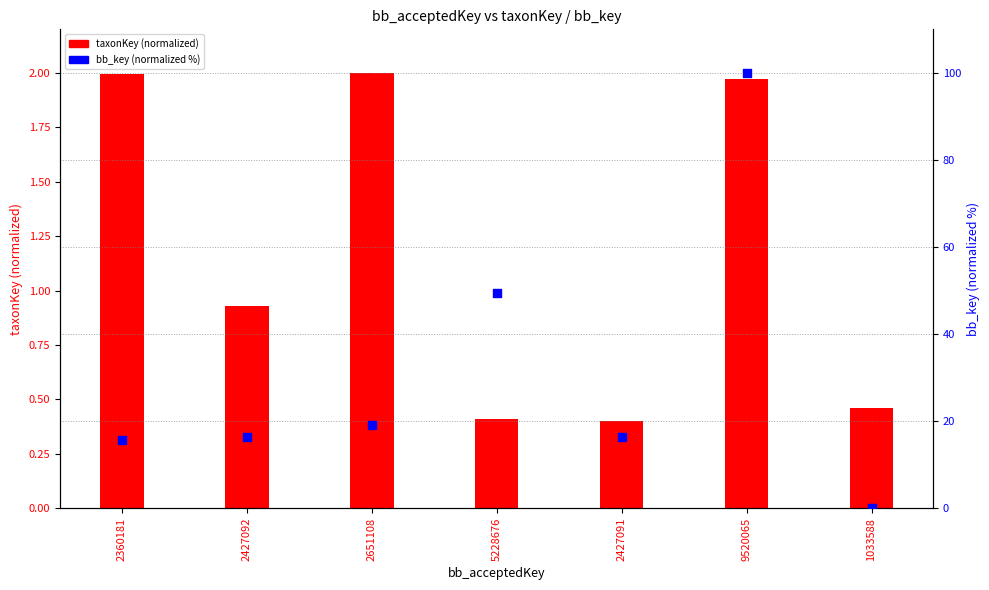

At how many categories does at least one series exceed 13?

6